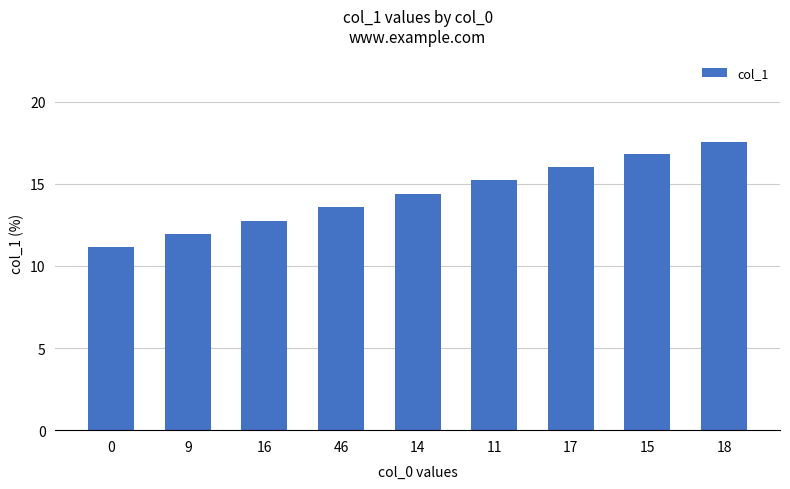

List the labels in order of value, largest first.

18, 15, 17, 11, 14, 46, 16, 9, 0